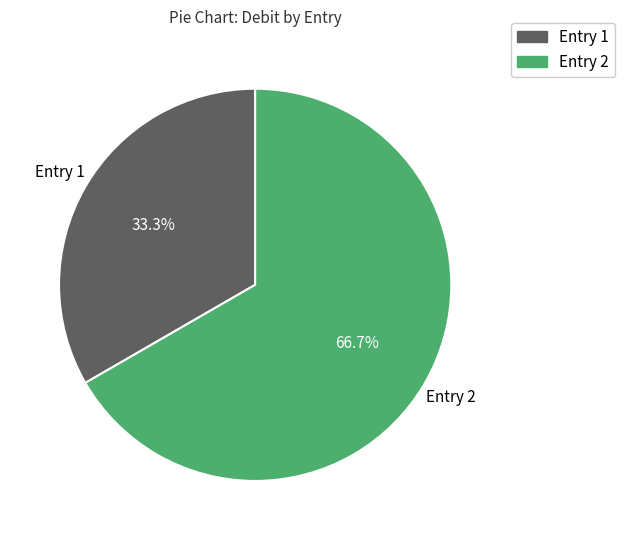

Do Entry 1 and Entry 2 together represent more than half of the pie?

Yes